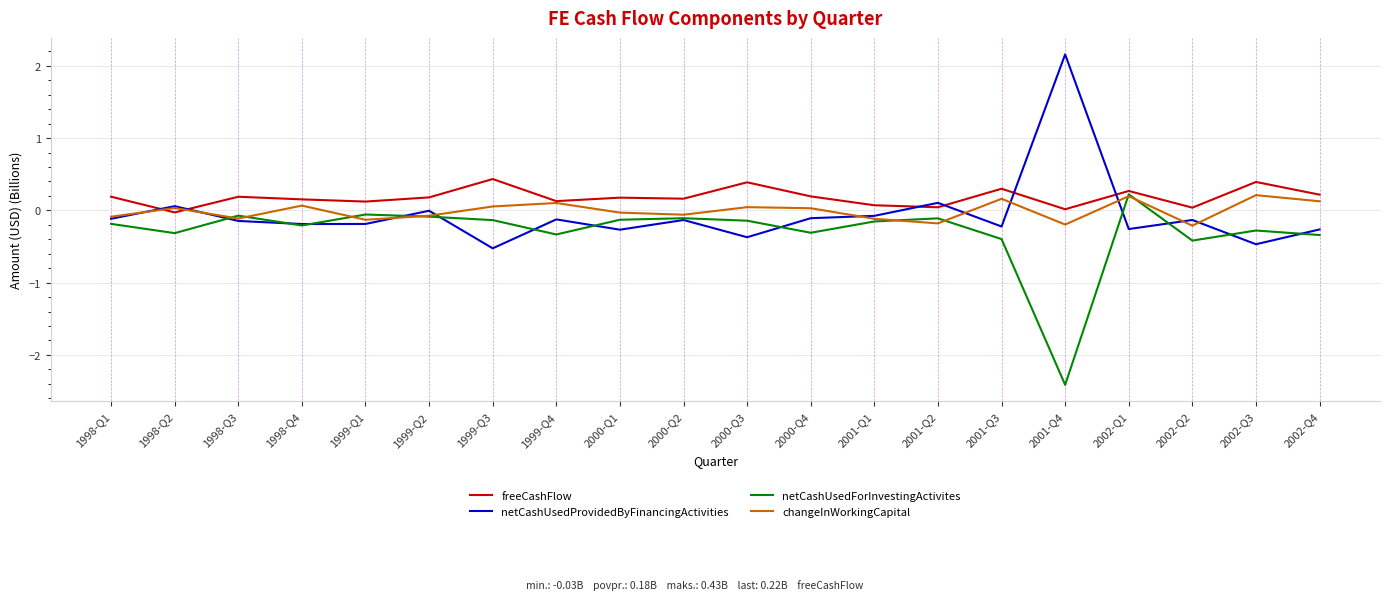

What position from the right is 1999-Q4?

13